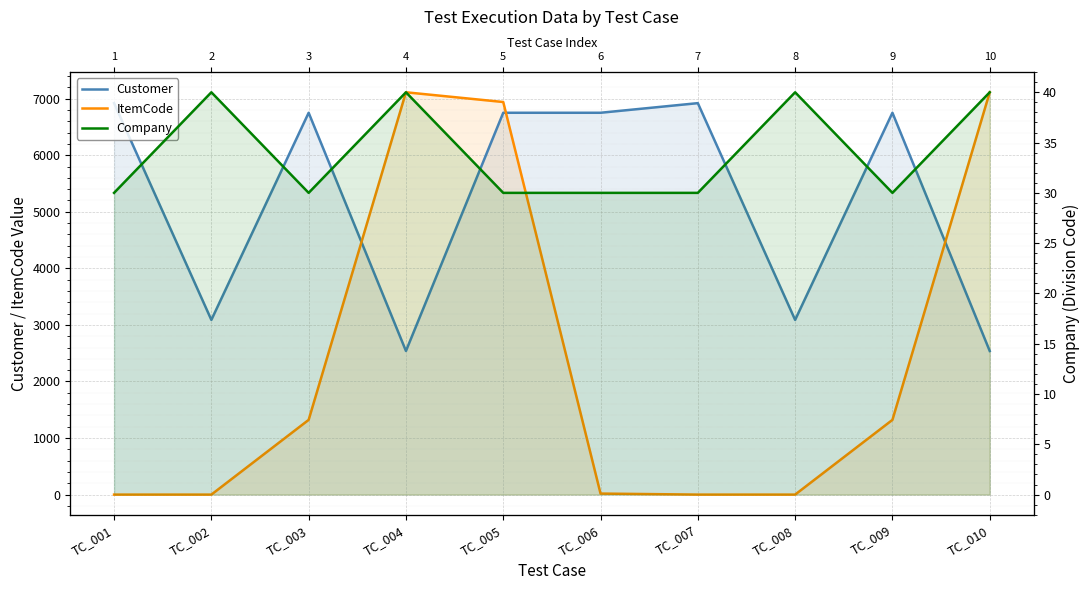

Rank the series at TC_001 from highest to lowest value.

Customer, Company, ItemCode